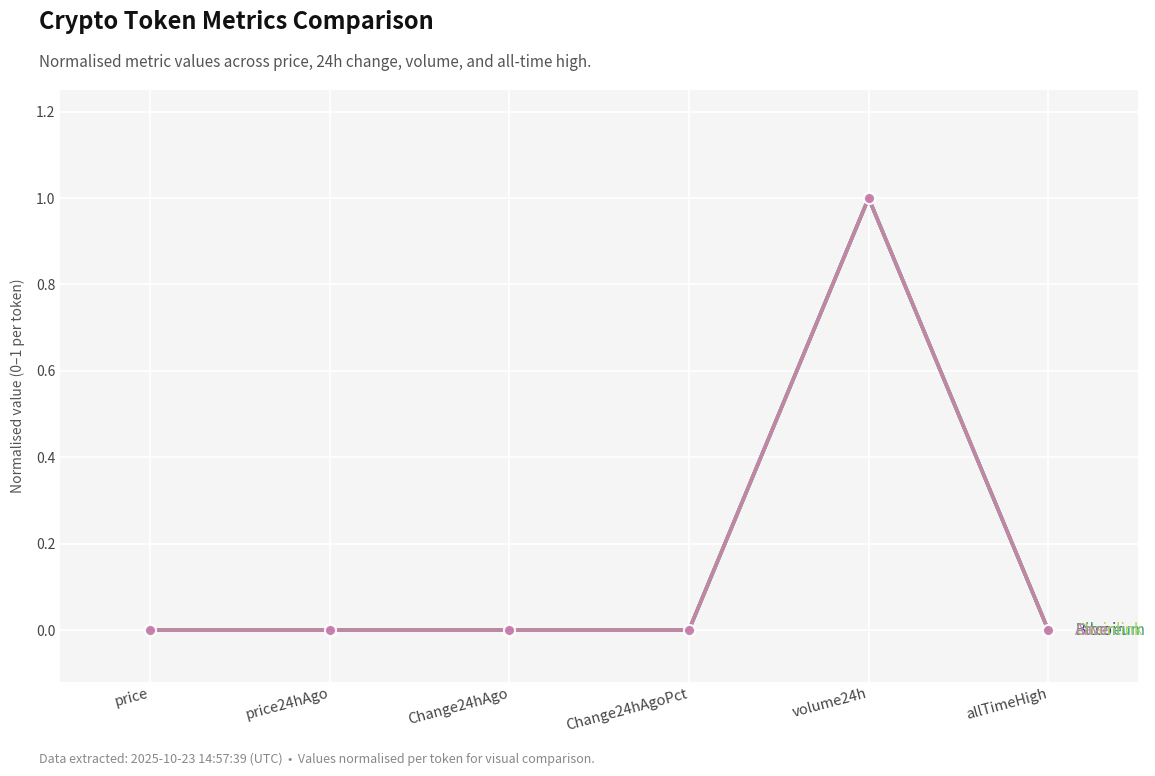

Does the chart have visible grid lines?

Yes